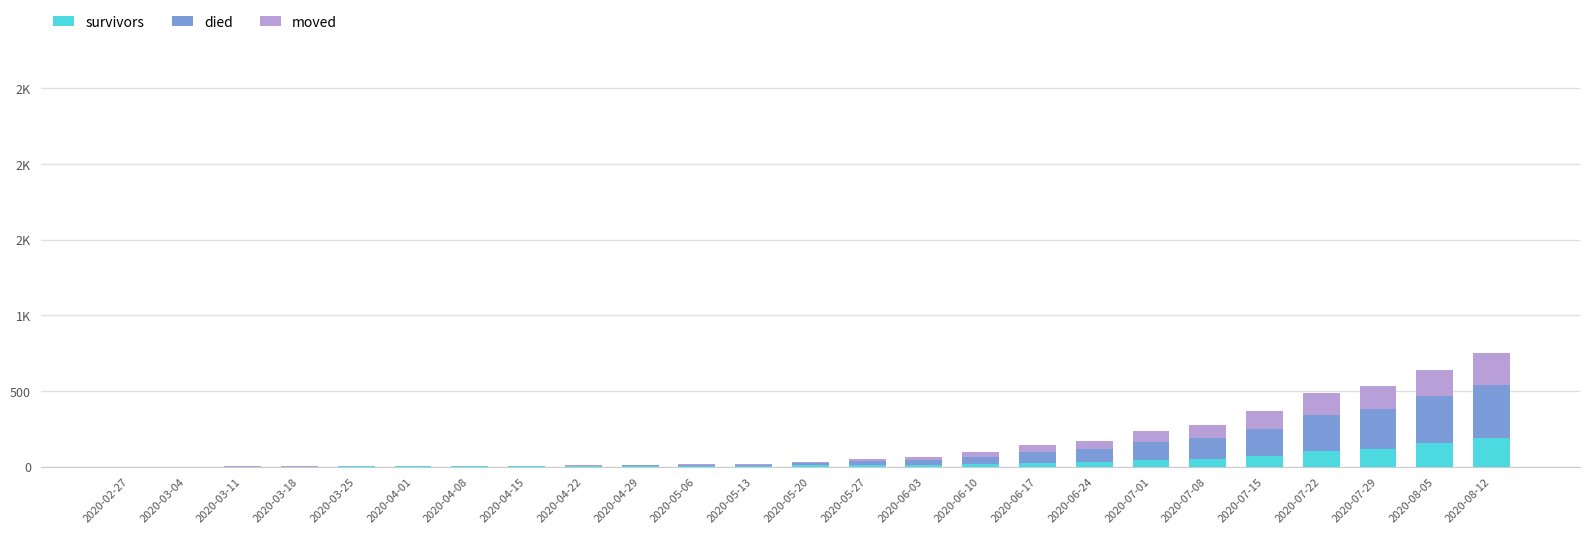

Are the bars horizontal?

No